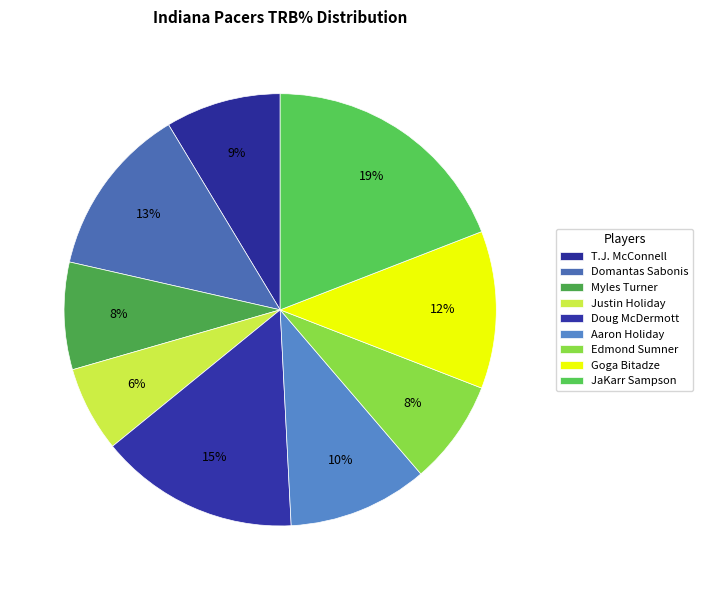

Count the number of slices in the pie.

9